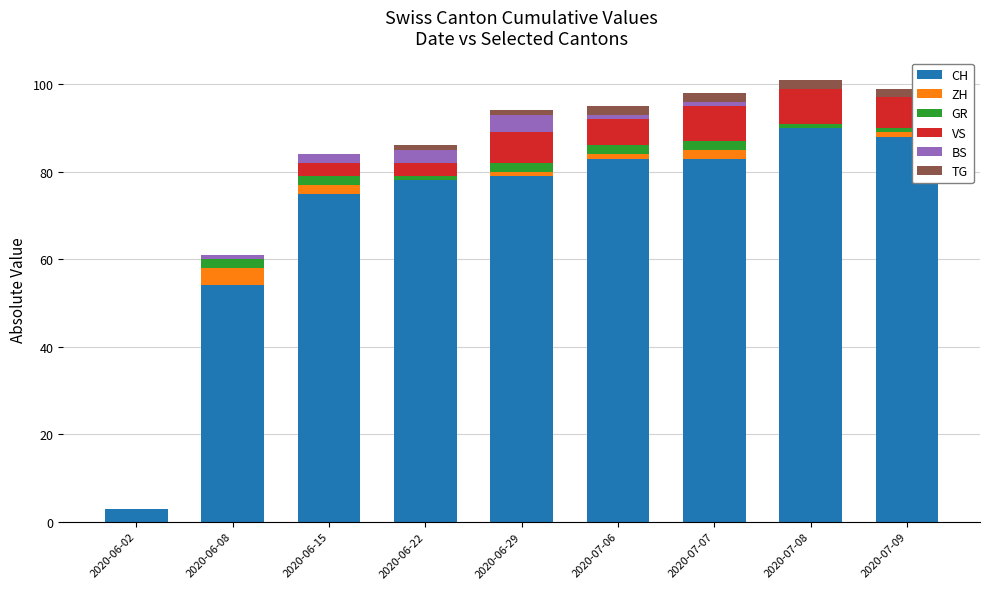

The CH series shows 31 at 2020-06-29. True or false?

False